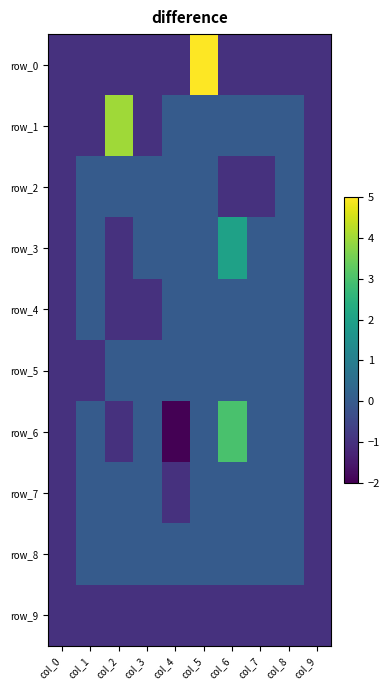

What is the difference between the maximum and minimum values in the row_3 series?

3